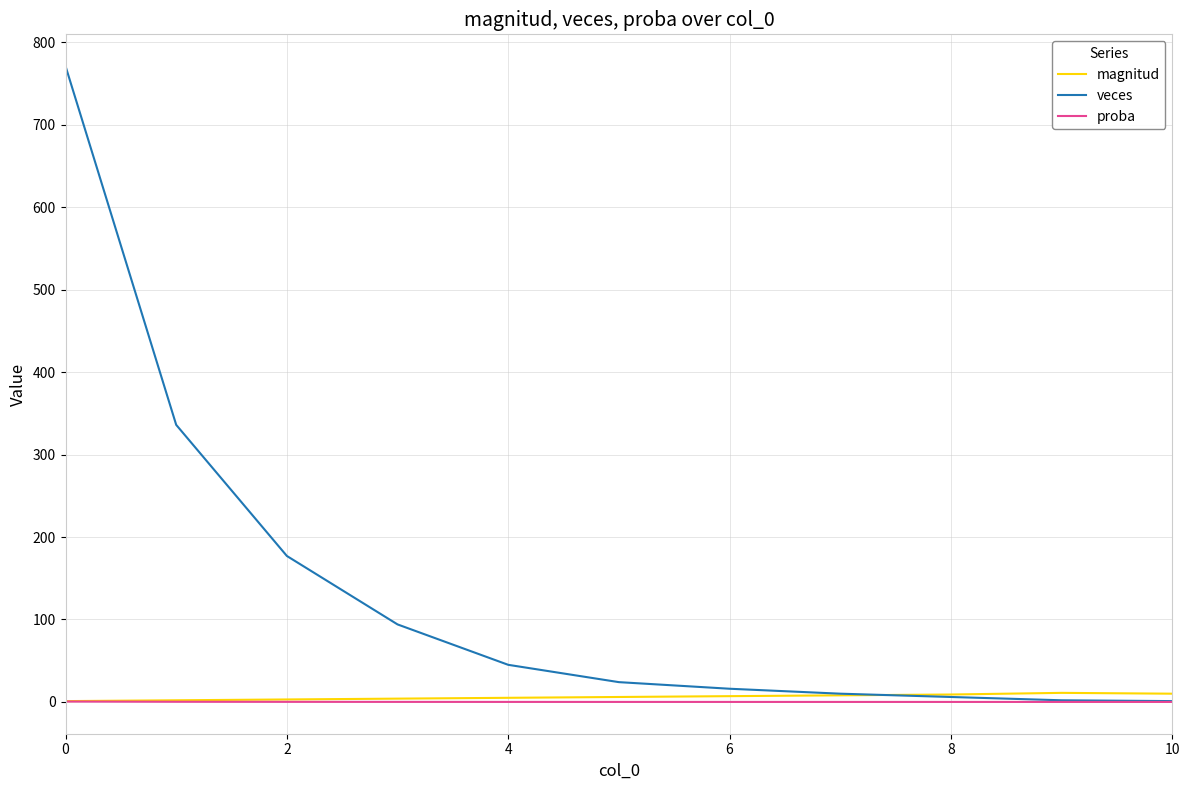

Which series has the largest range (max minus min)?

veces